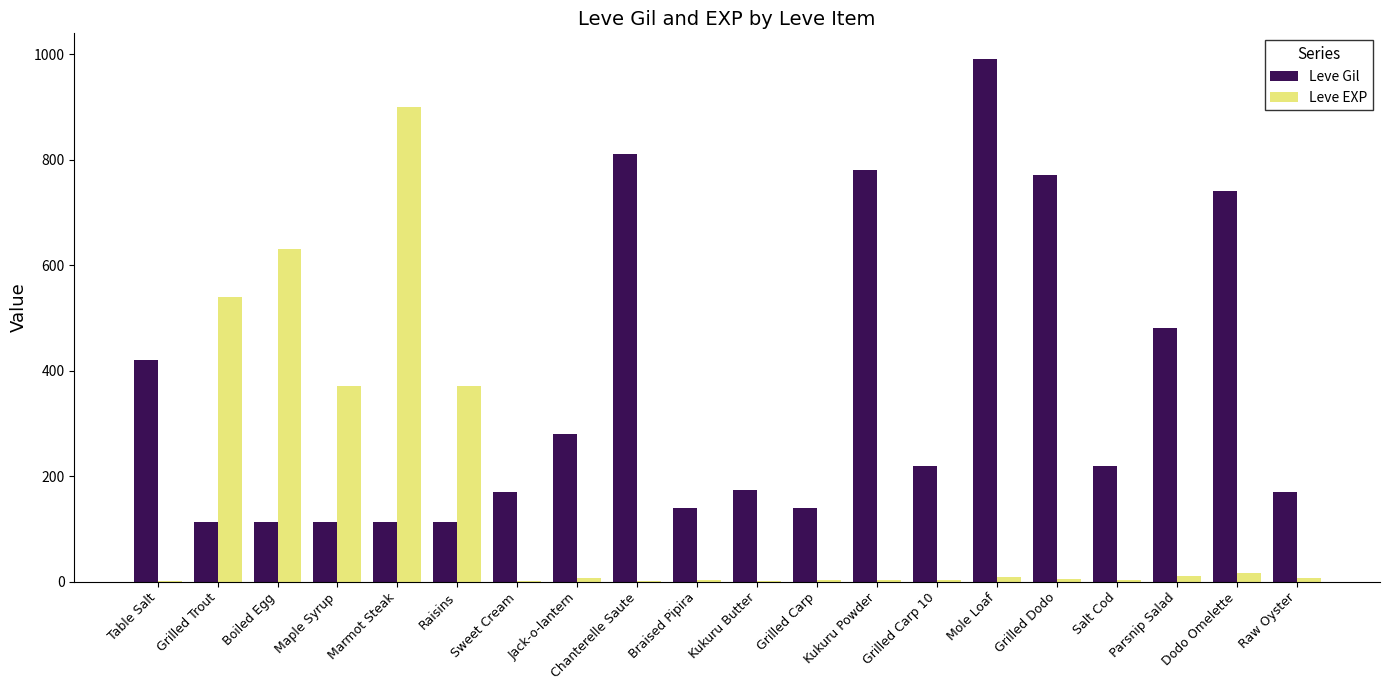

The Leve Gil series shows 195 at Raisins. True or false?

False